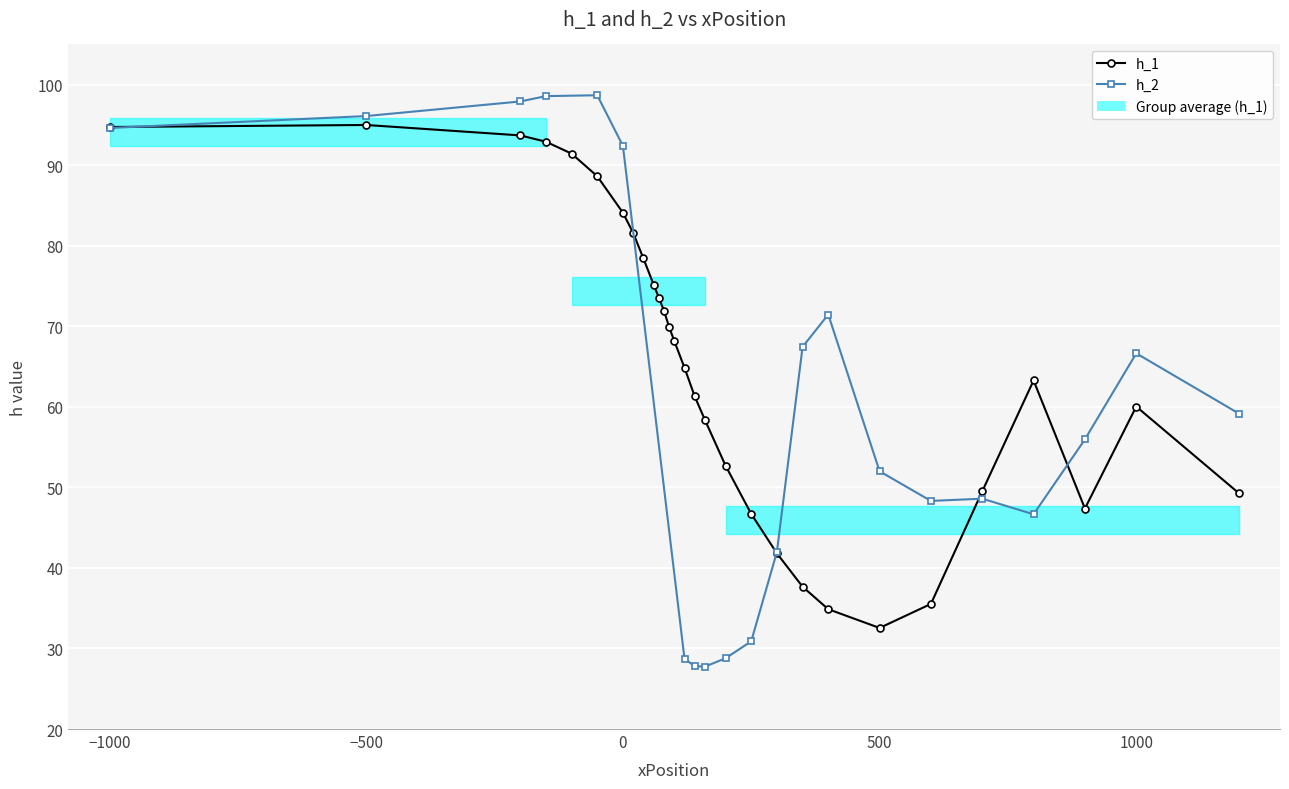

What is the difference between the second highest and second lowest values?

59.9